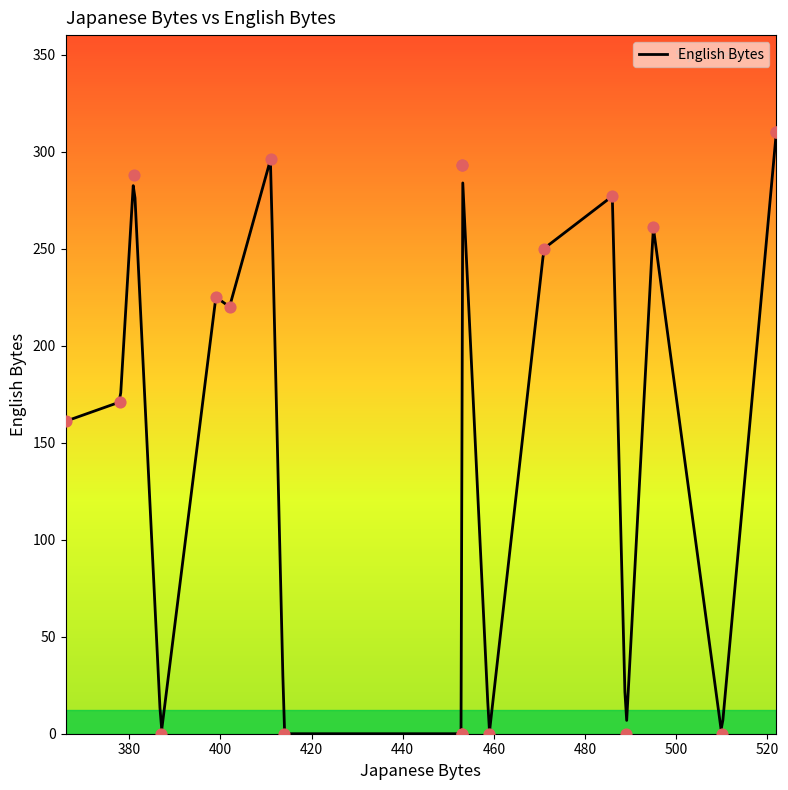

Which has a higher value, 489 or 486?

486